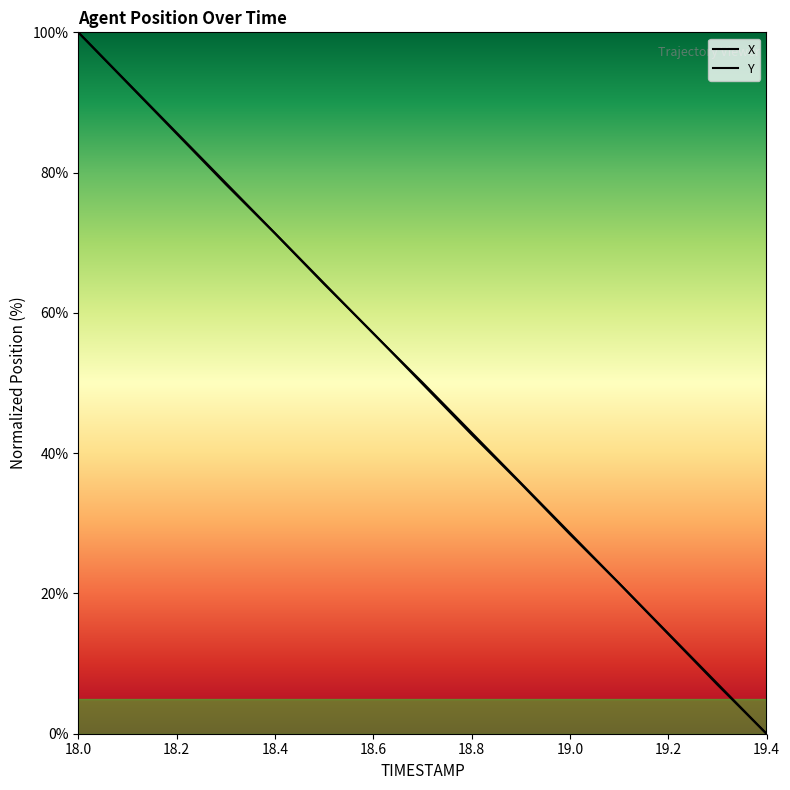

Reading left to right, list all the values displayed in this chart.

X: 100.0	92.8	85.7	78.5	71.4	64.2	57.1	50.1	42.9	35.8	28.6	21.5	14.3	7.2	0.0
Y: 100.0	92.8	85.6	78.3	71.3	64.1	57.1	49.9	42.7	35.7	28.4	21.4	14.2	7.0	0.0